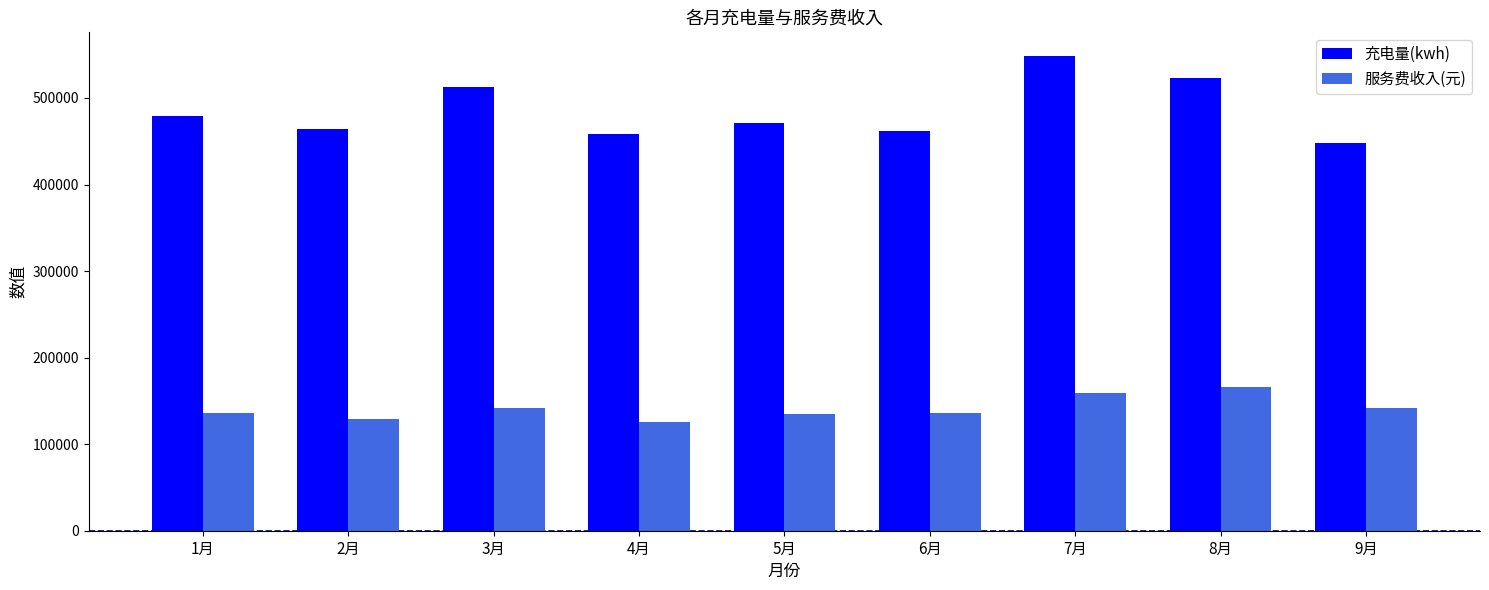

How many bars are there in total?

18